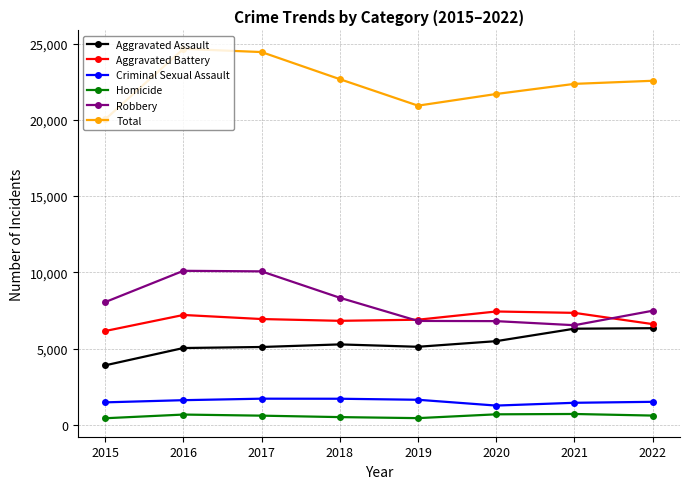

Rank the series by their maximum value, from lowest to highest.

Homicide, Criminal Sexual Assault, Aggravated Assault, Aggravated Battery, Robbery, Total